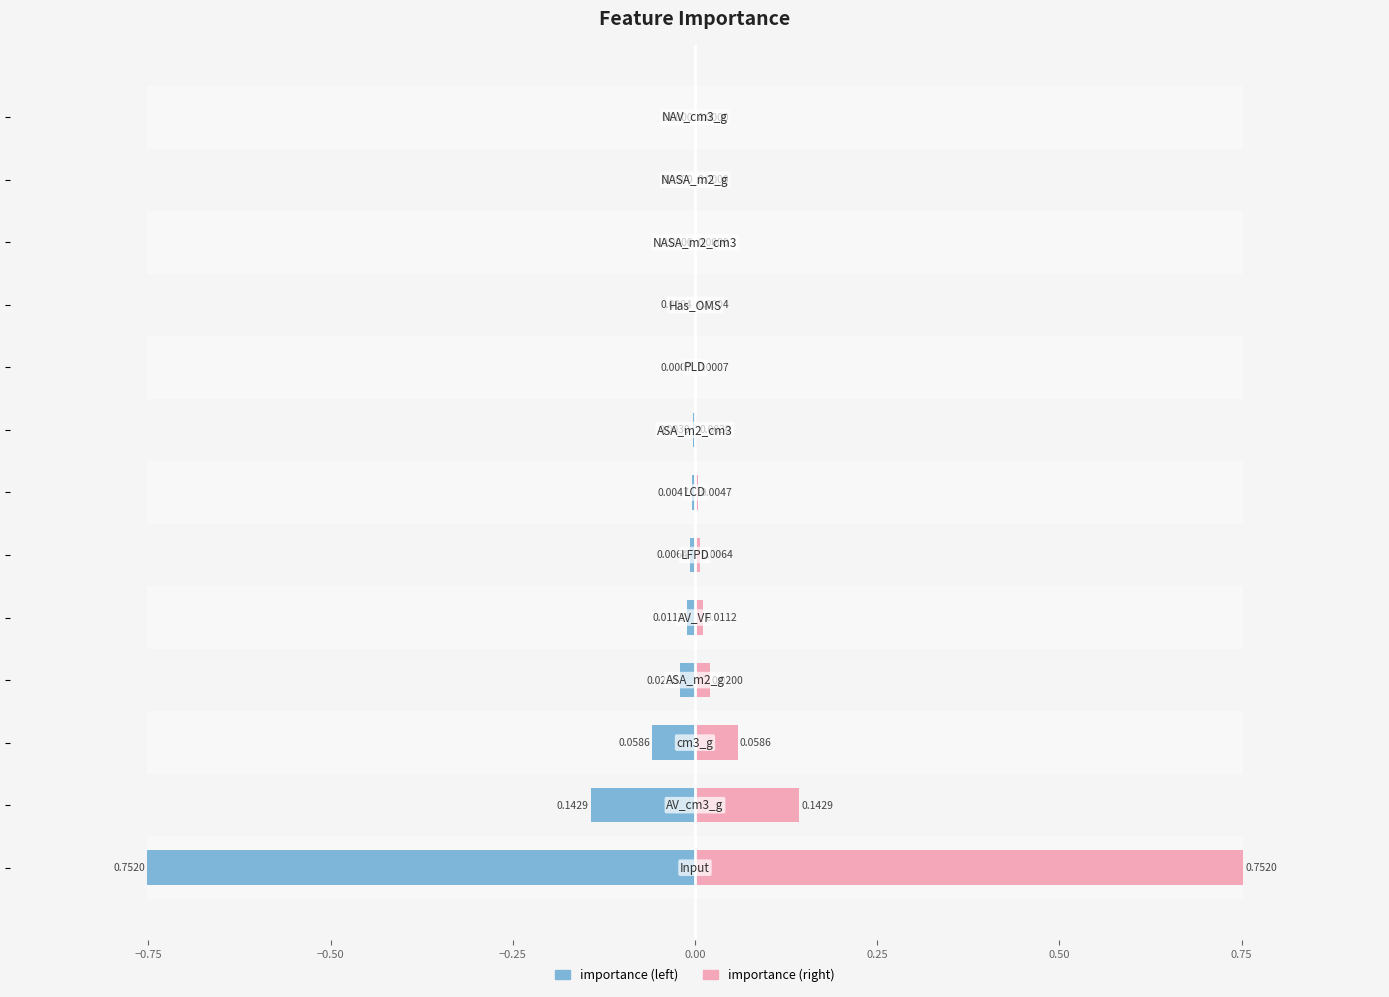

The importance series shows -0.0 at 10. True or false?

False